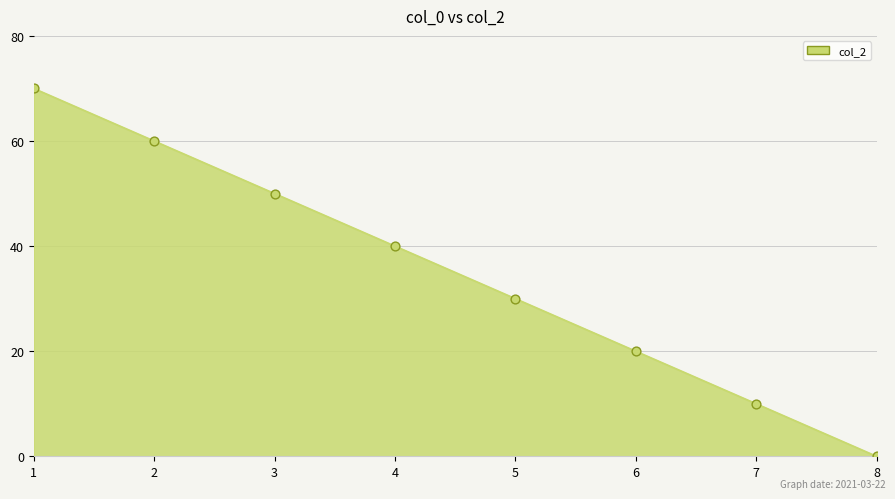

What is the change in value from 4 to 8?

-40